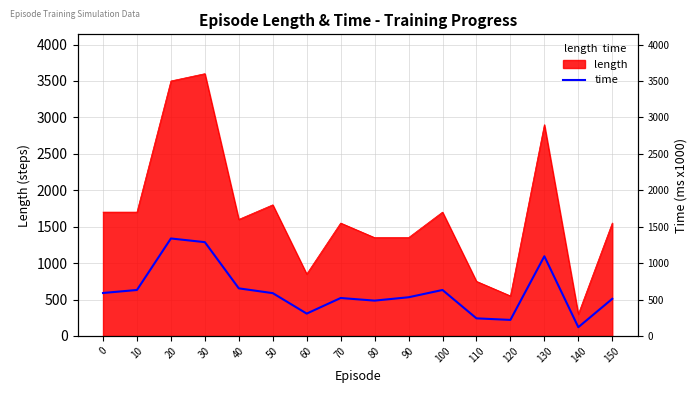

The chart shows a value of 1512.3 at 130. True or false?

False